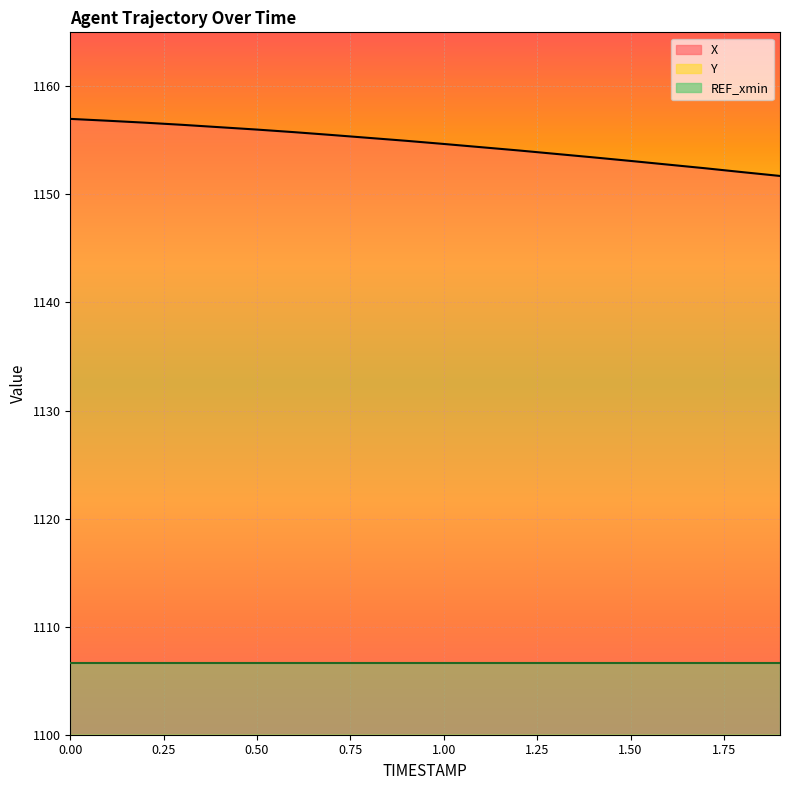

True or false: X and Y intersect in this chart.

False